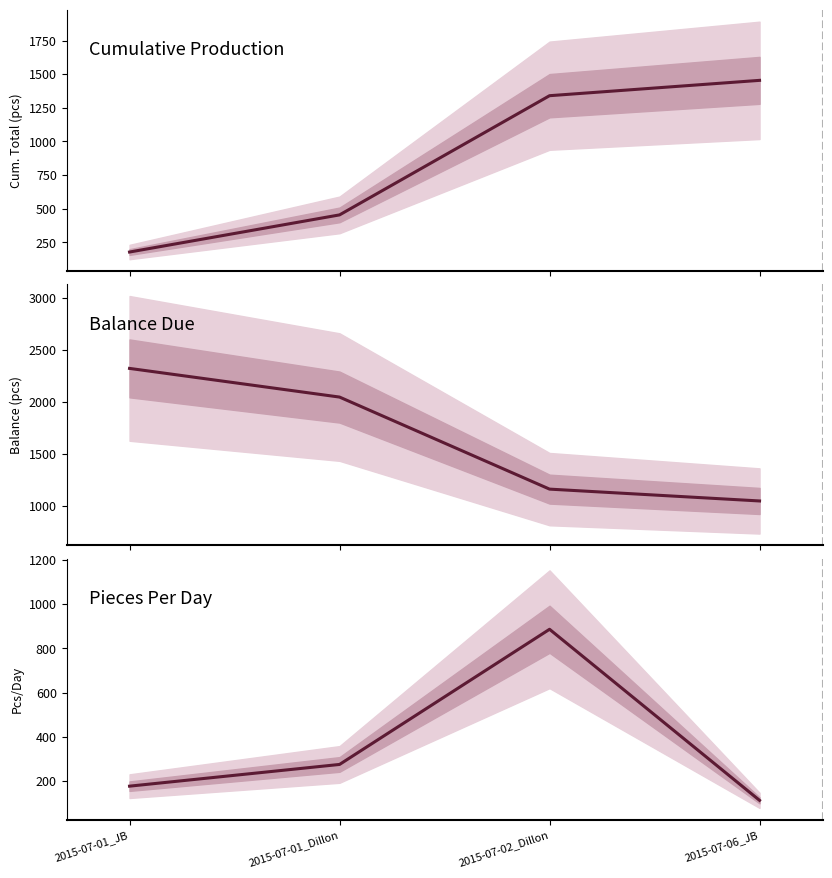

True or false: Balance Due Pcs has more than 2 points higher than both neighbors.

False